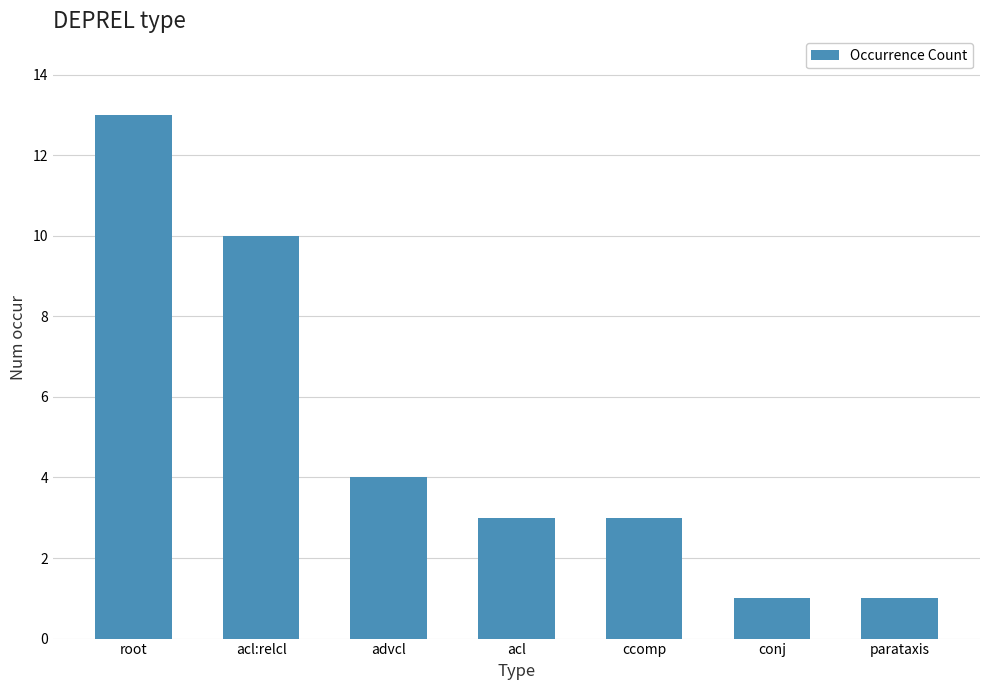

Count the number of categories in the chart.

7